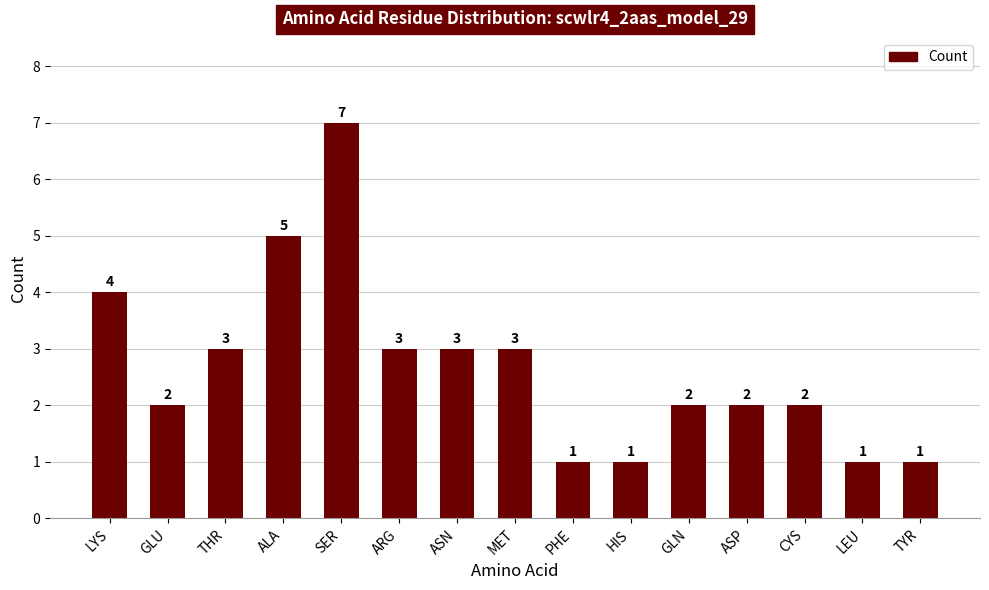

At which label does the data first exceed 2?

LYS